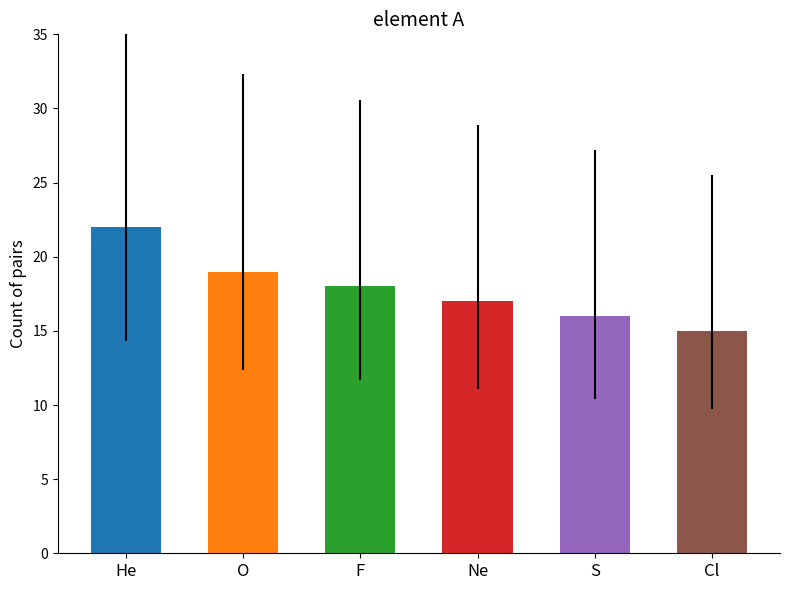

What is the sum of all values?

107